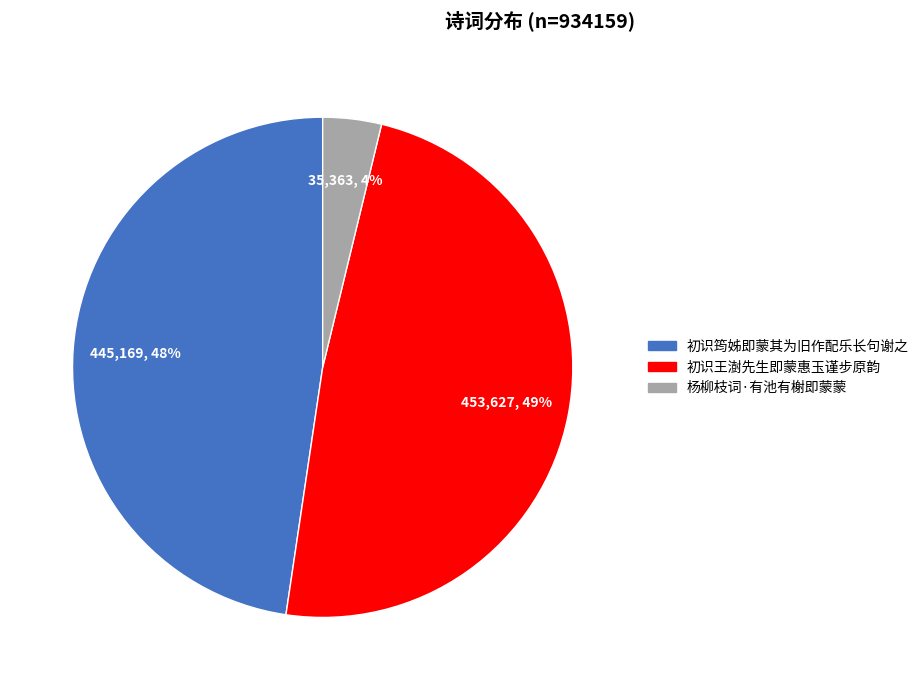

Which slice is the largest?

初识王澍先生即蒙惠玉谨步原韵